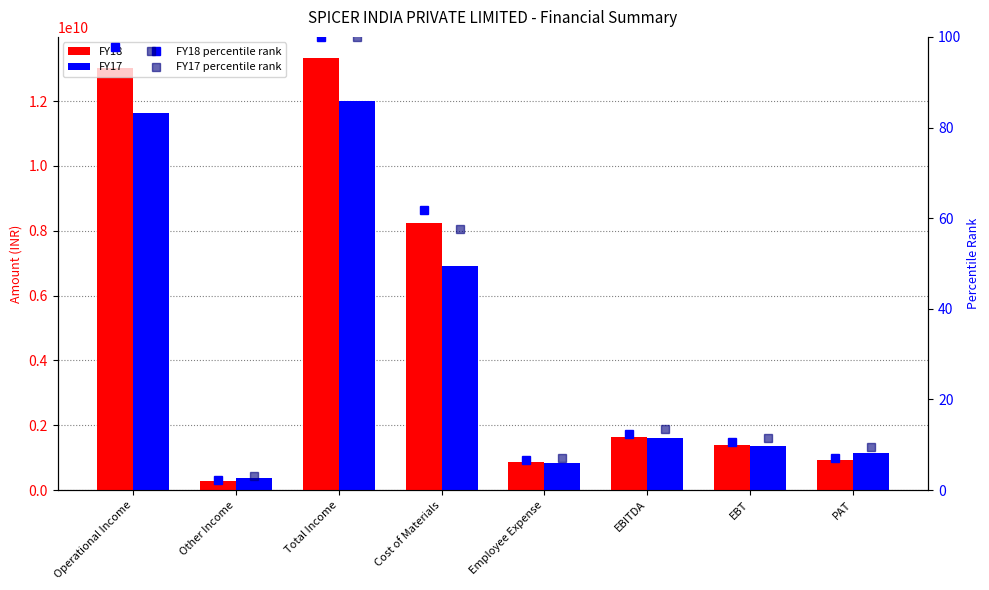

What is the sum of all FY18 percentile rank values?

298.3